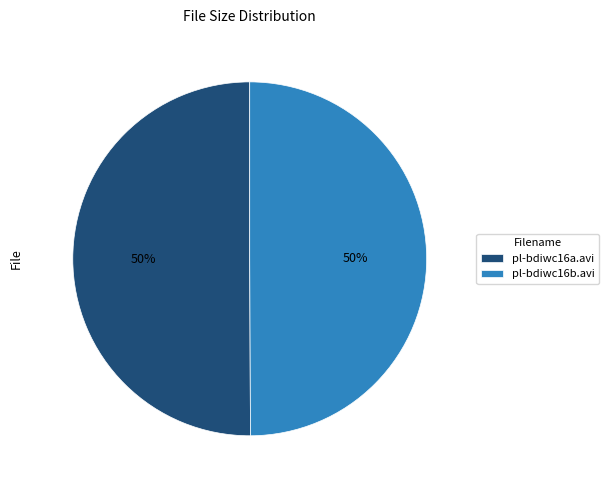

How many segments does this pie chart have?

2